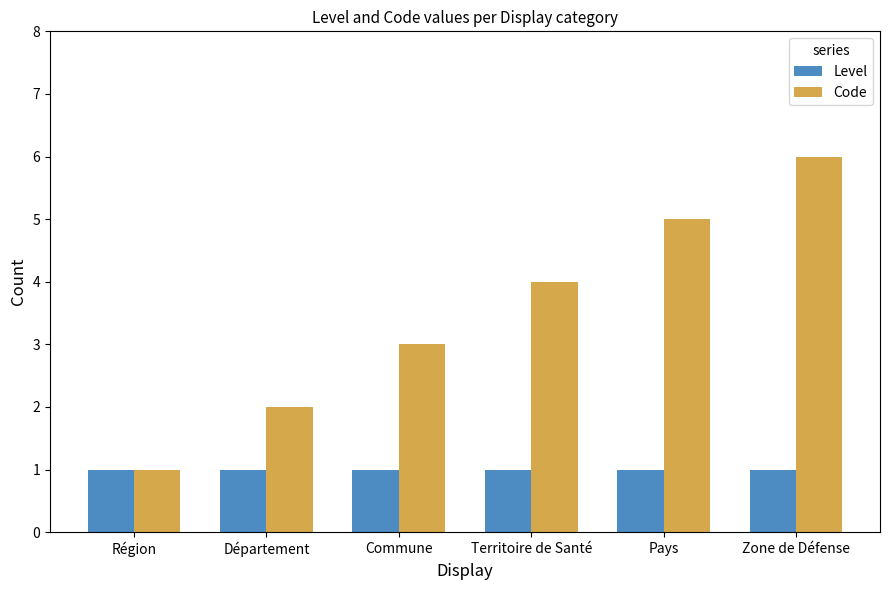

Which category has the highest value across all series?

Zone de Défense